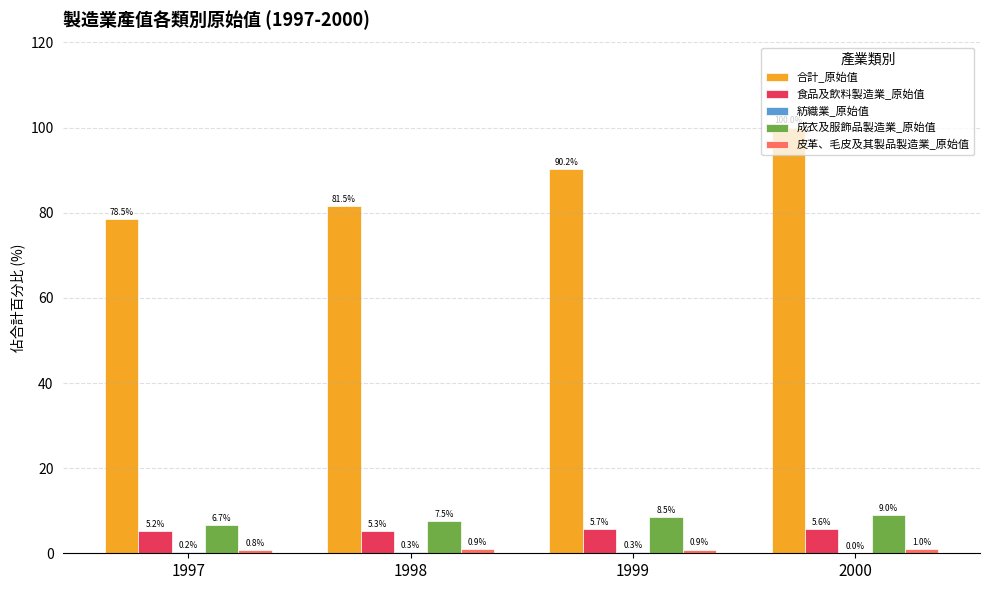

At which category is the sum across all series the highest?

2000